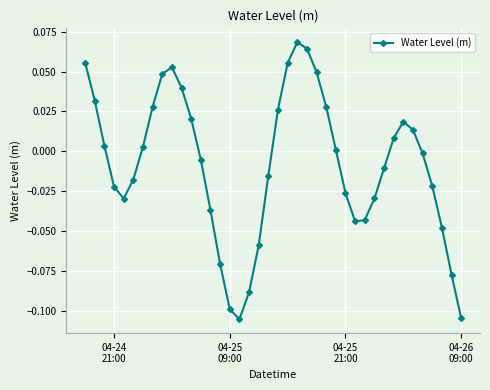

Does the chart have visible grid lines?

Yes